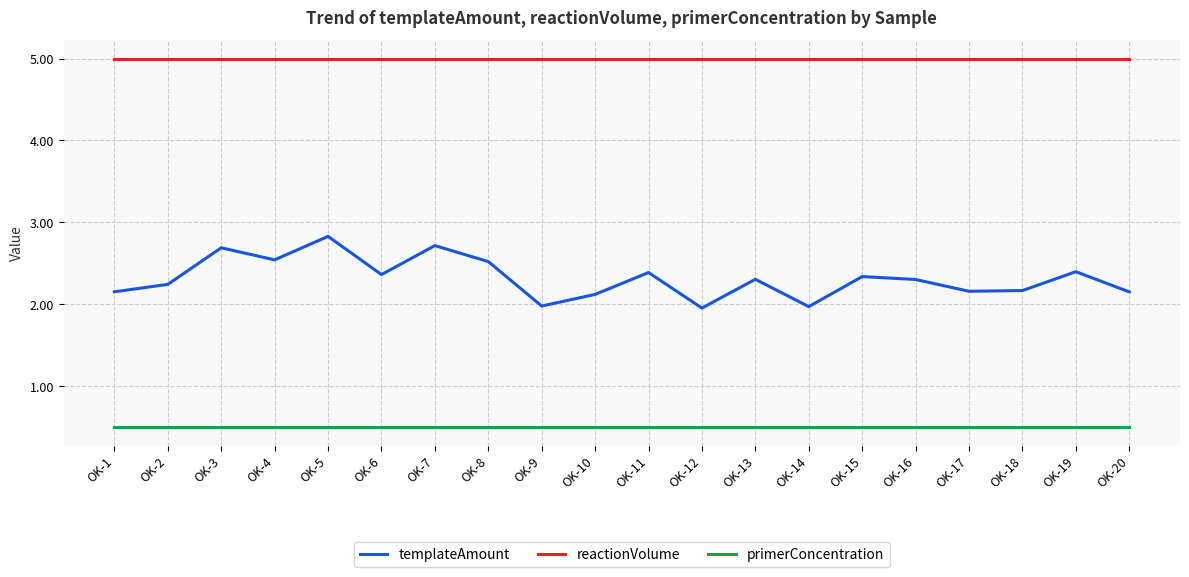

What are all the series names shown in the legend?

templateAmount, reactionVolume, primerConcentration